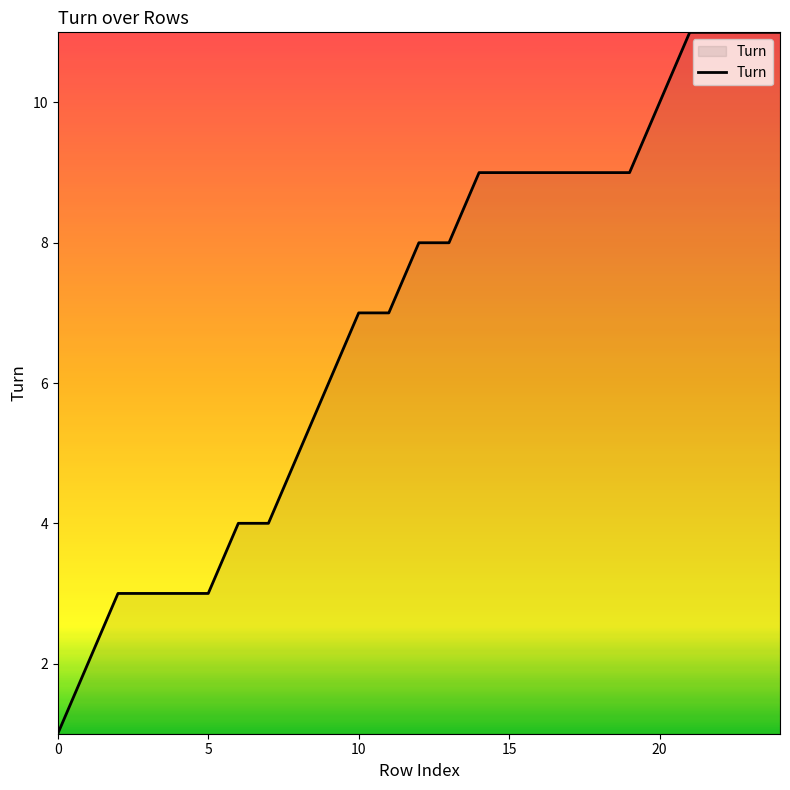

What is the difference between the maximum and minimum values?

10